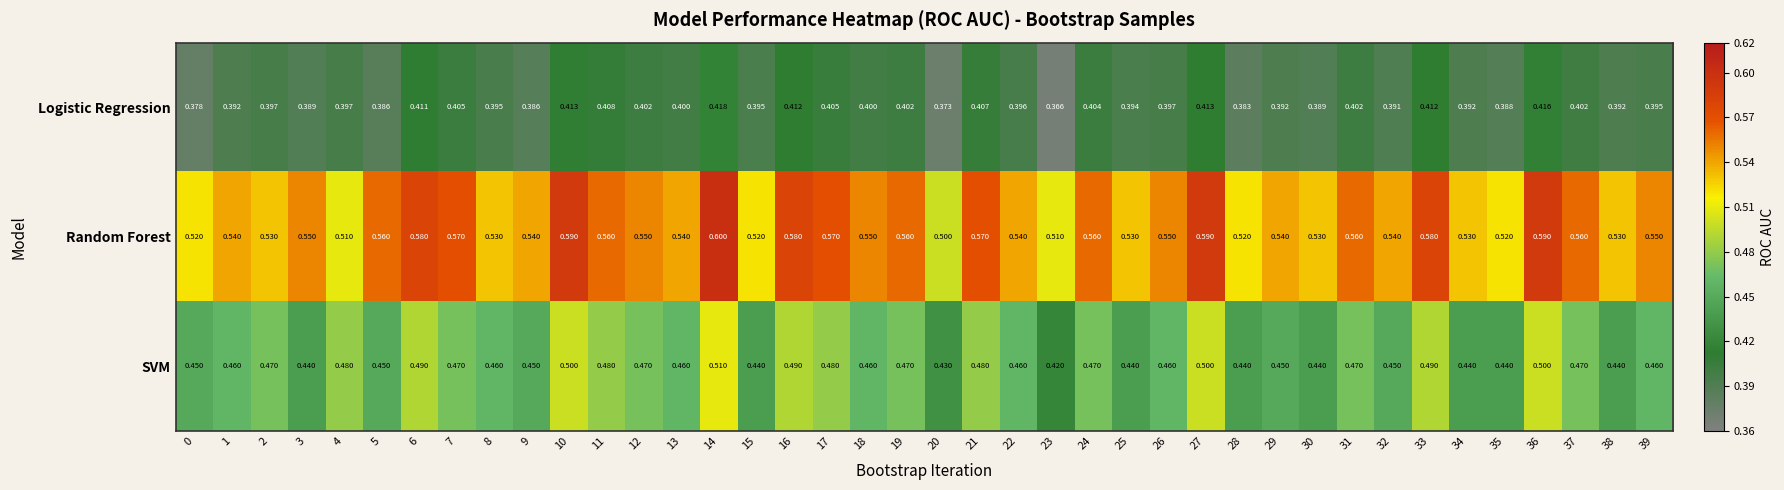

Which series has the widest spread of values?

Random Forest